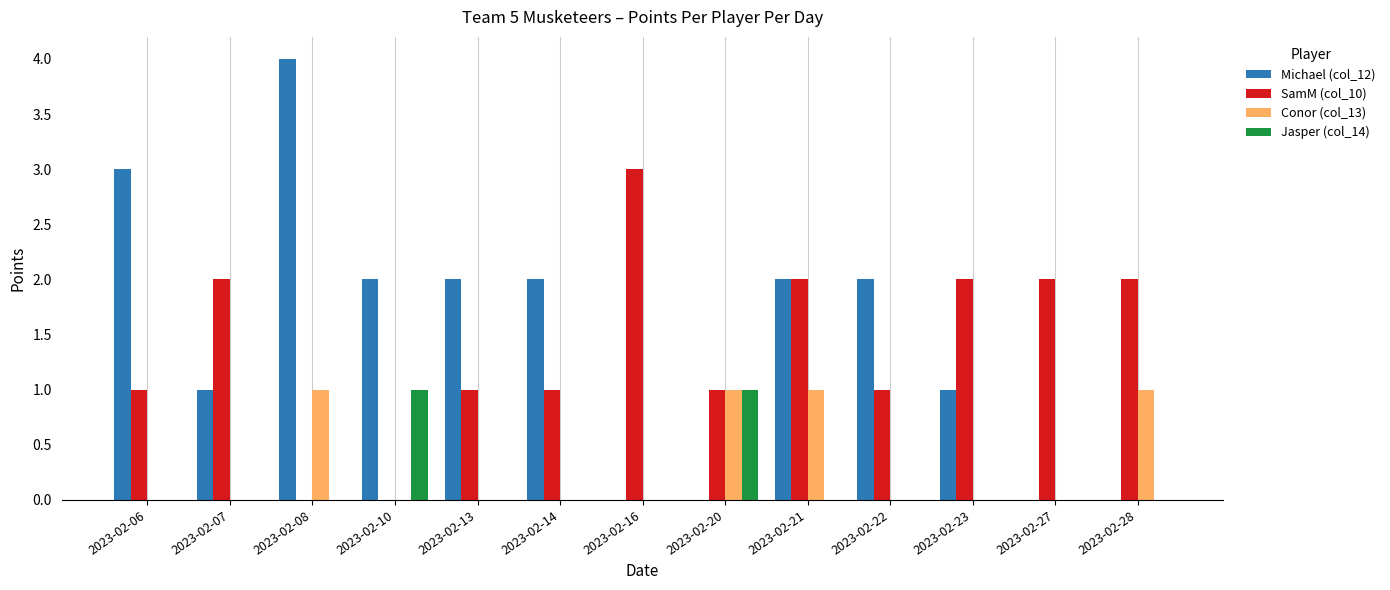

What is the sum of all SamM (col_10) values?

18